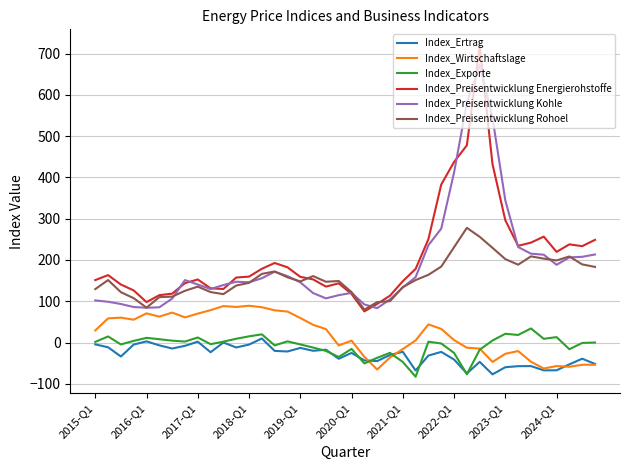

What is the maximum value for Index_Preisentwicklung Kohle?

672.5